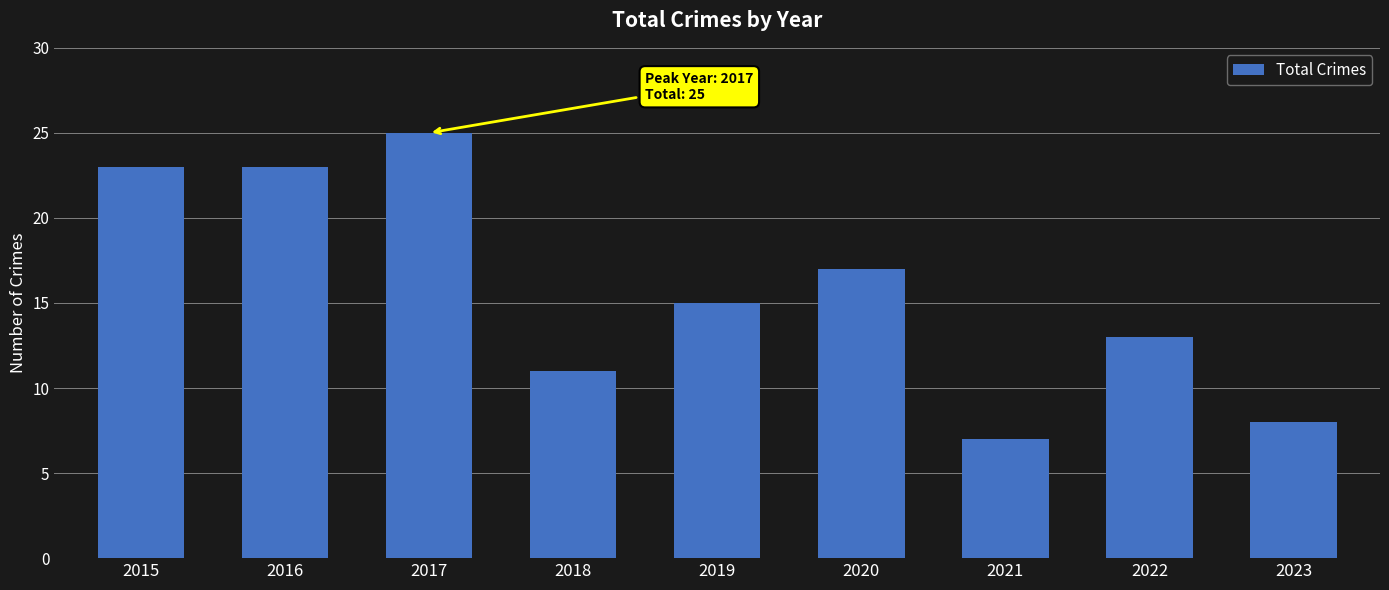

Reading left to right, transcribe all the data shown in this chart.

23	23	25	11	15	17	7	13	8